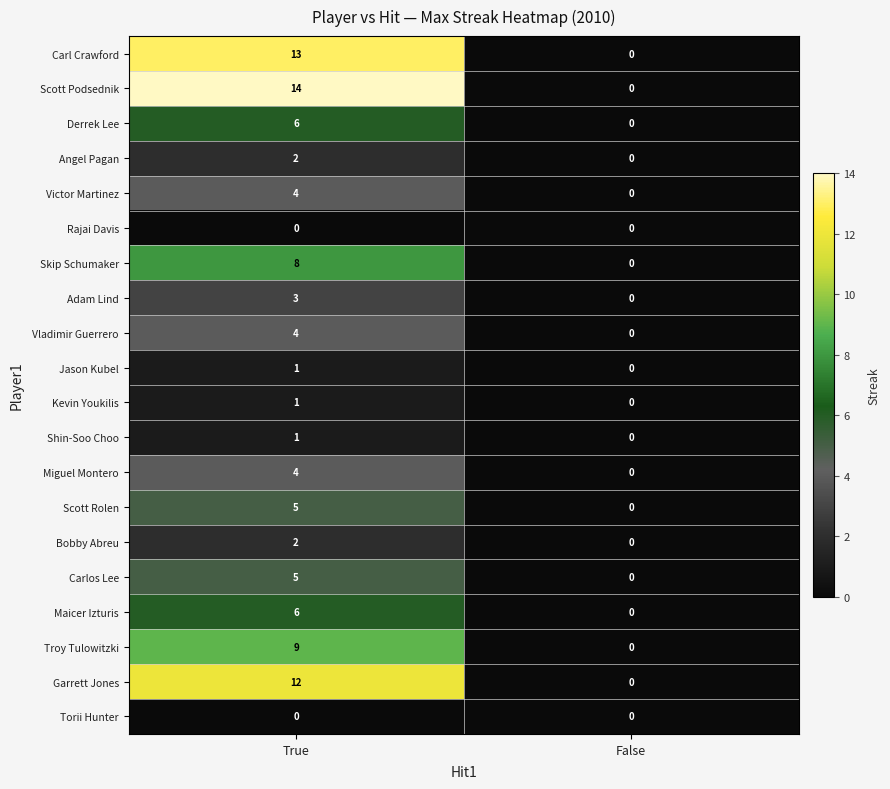

The Carl Crawford series shows -5 at False. True or false?

False